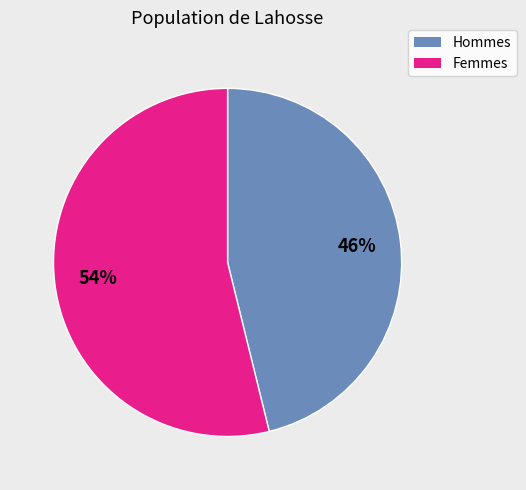

The Femmes slice represents 40% of the pie. True or false?

False